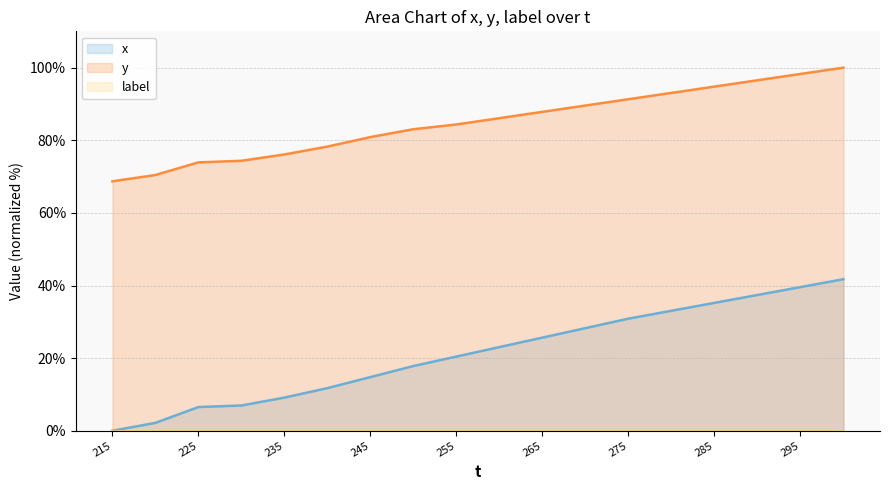

What is the greatest value displayed?

100.0